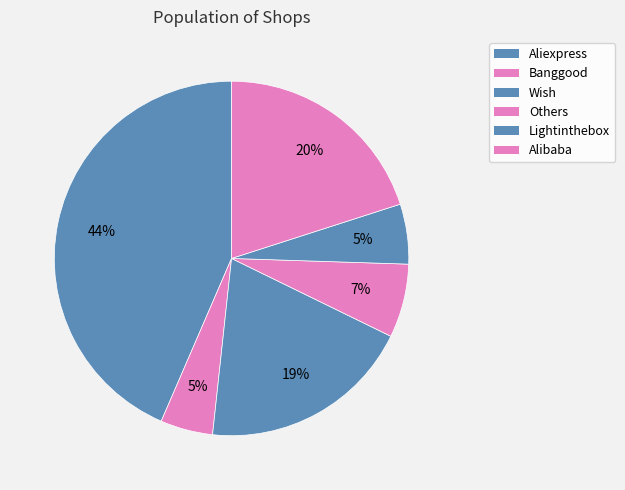

Which slice is the largest?

Aliexpress